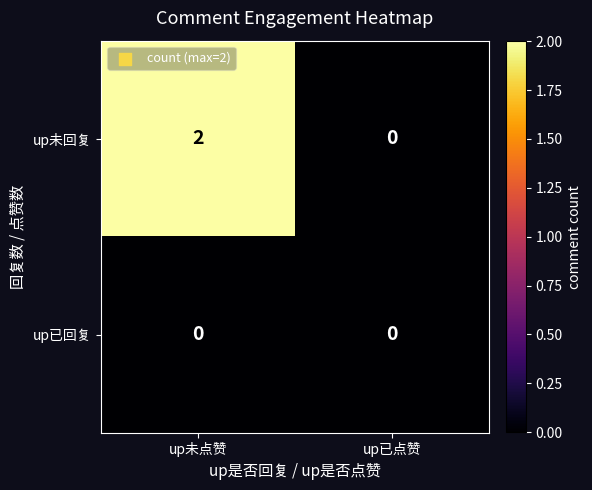

Which series has the largest total across all categories?

up未回复